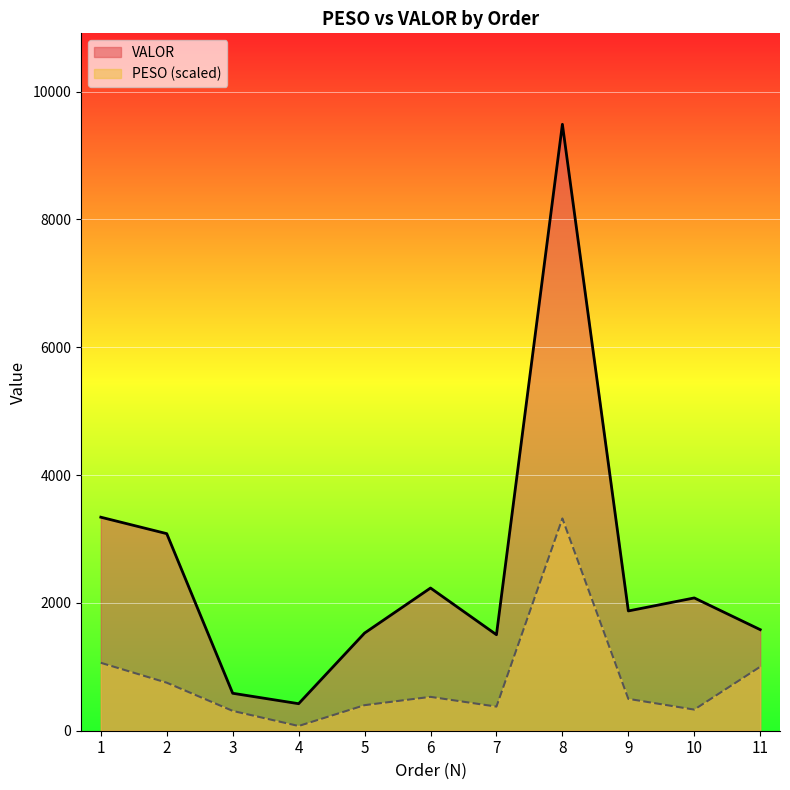

At which label does VALOR reach its minimum?

4